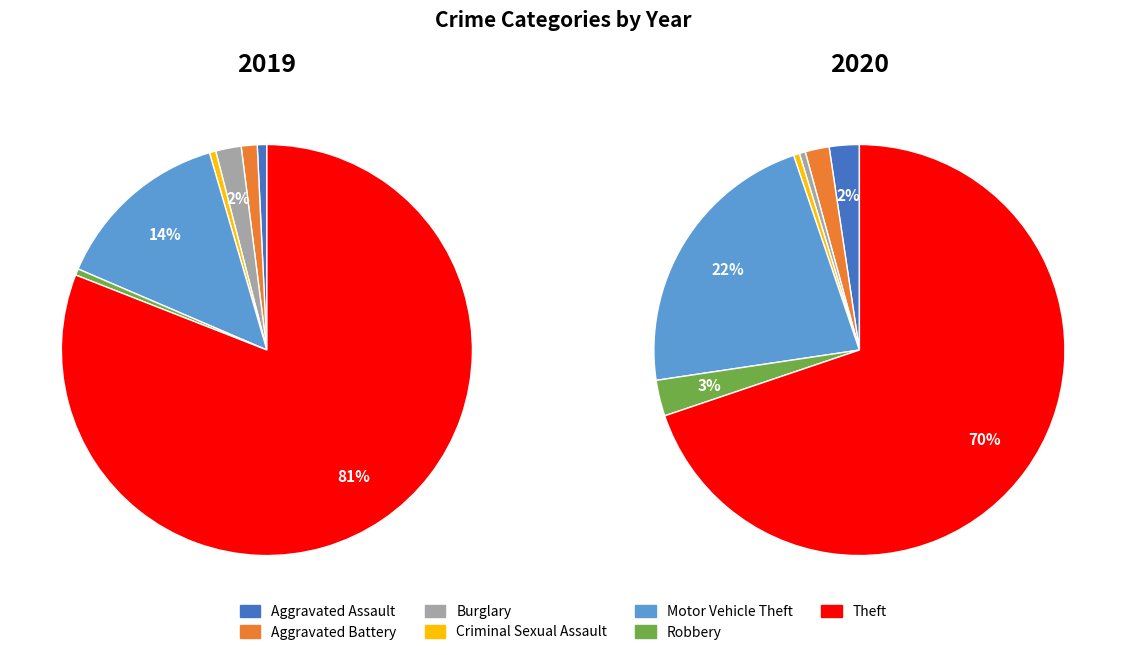

To the nearest percent, what is the difference between the Aggravated Battery and Theft slice percentages?

80%